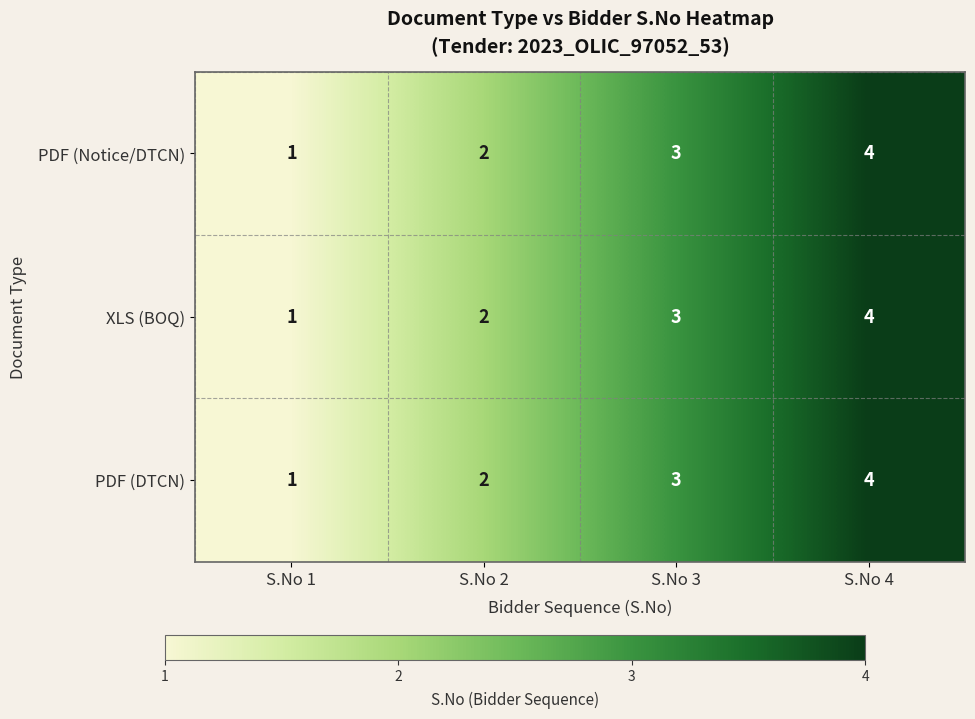

At which label does PDF (DTCN) reach its minimum?

S.No 1